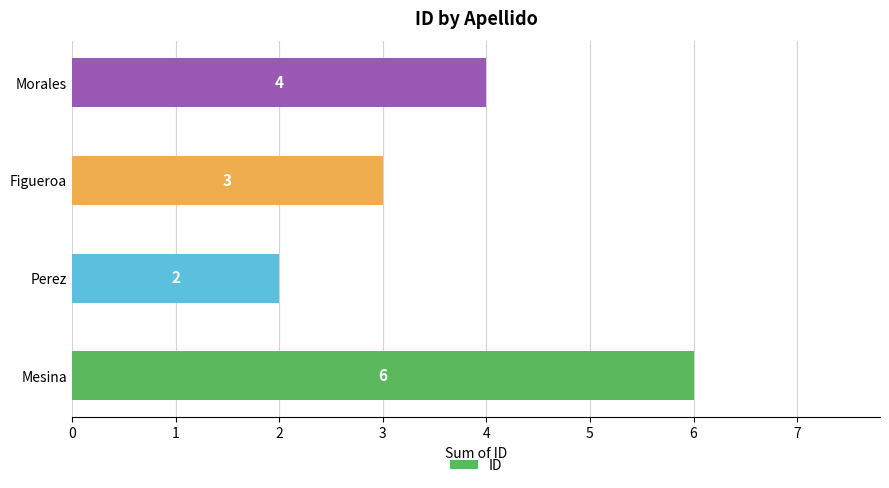

How many values are between 3 and 6?

3